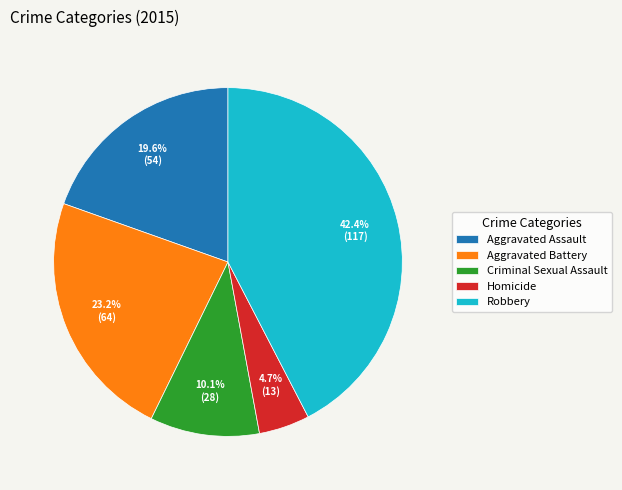

Does any single category account for the majority?

No